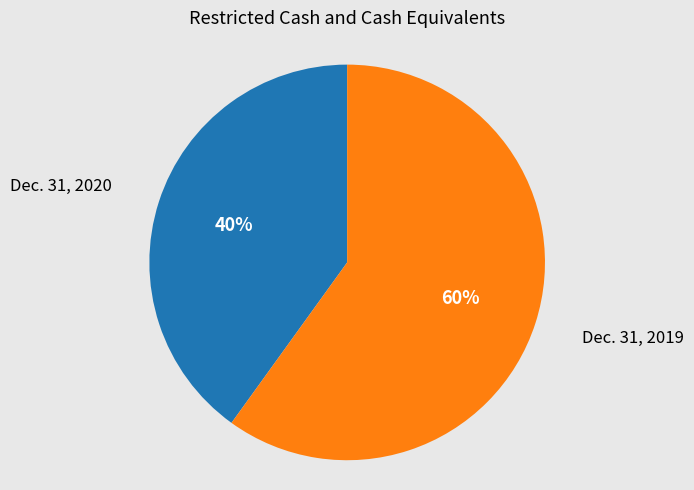

To the nearest percent, what is the average slice percentage?

50%